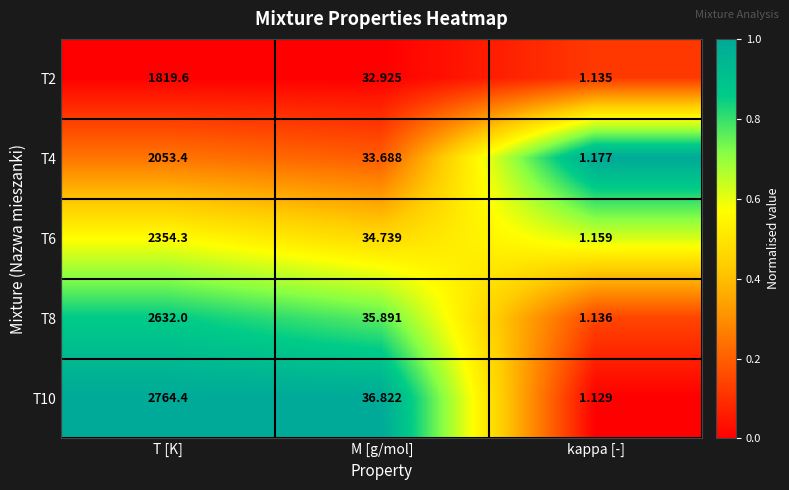

Which category has the highest value in the T4 series?

T [K]